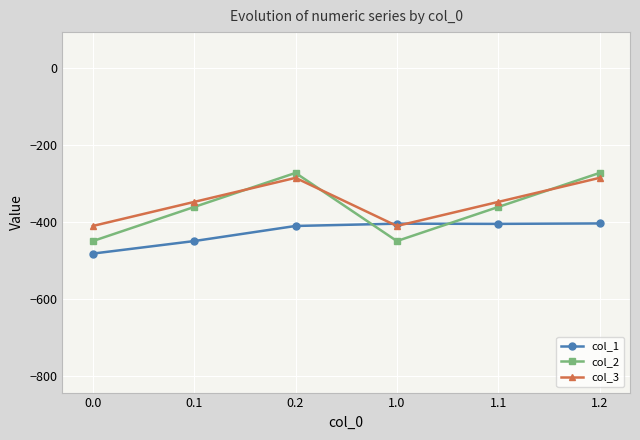

What is the difference between the highest and lowest values at 0.0?

71.7